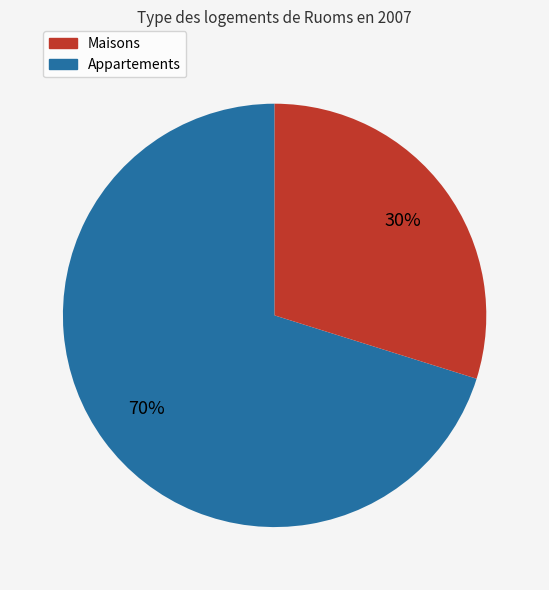

To the nearest percent, what is the difference between the largest and smallest slice percentages?

40%